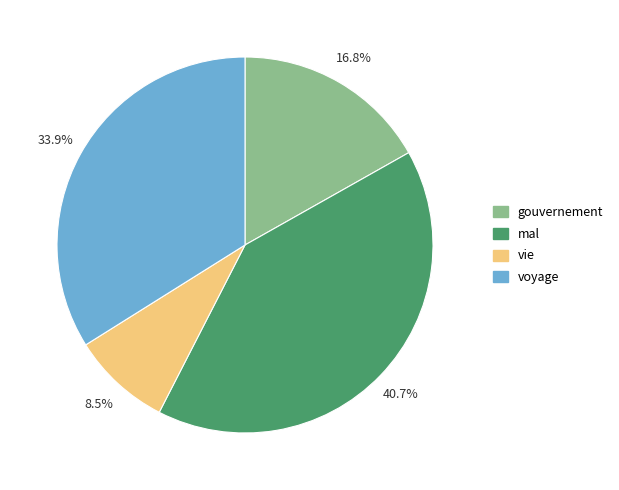

Do mal and gouvernement together represent more than half of the pie?

Yes